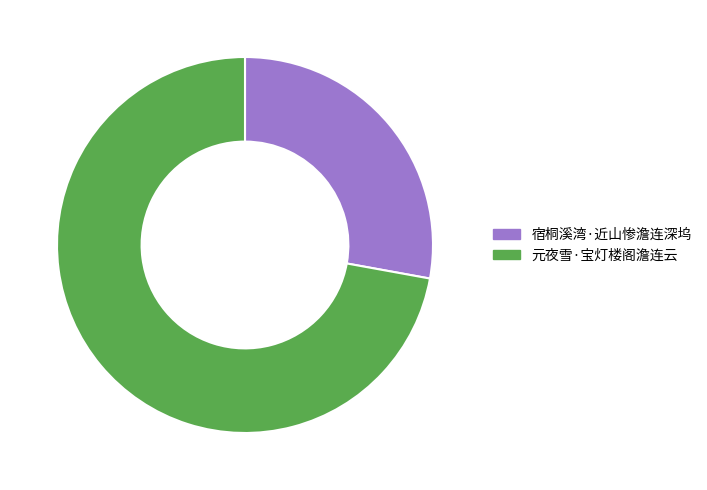

What is the ratio of the value at 宿桐溪湾·近山惨澹连深坞 to the value at 元夜雪·宝灯楼阁澹连云?

0.4